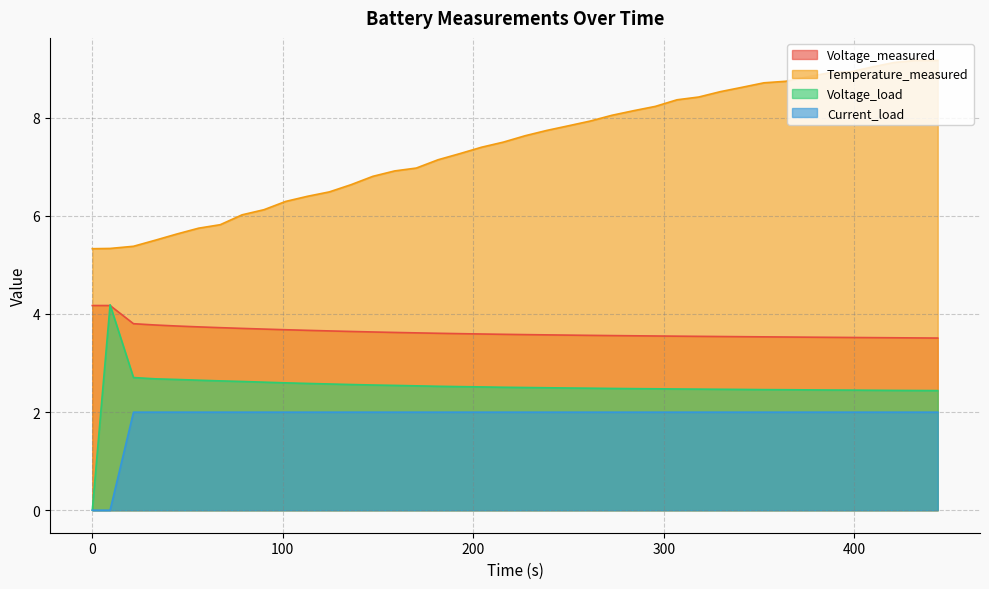

Is the value of Voltage_measured at 124.39099999999999 greater than the value of Temperature_measured at 55.781?

No